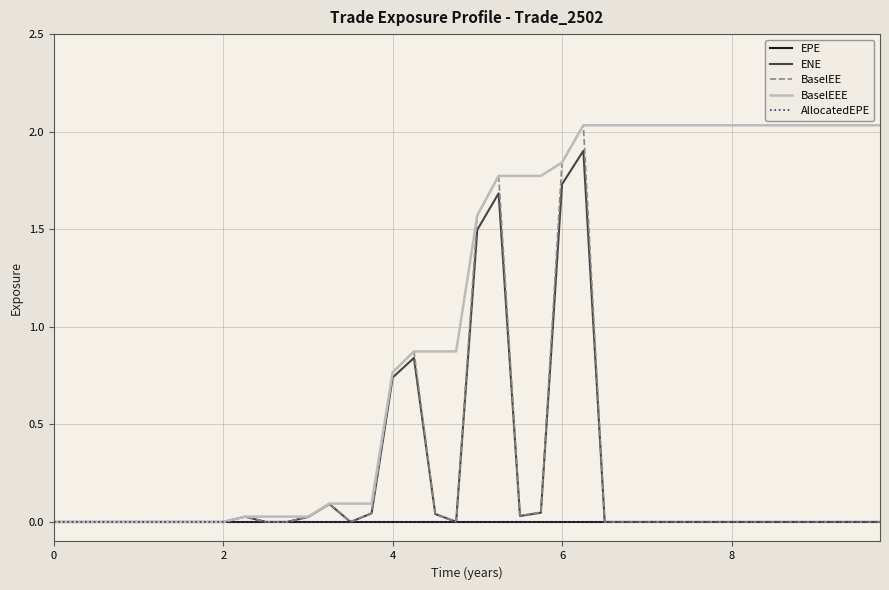

True or false: AllocatedEPE and EPE intersect in this chart.

False